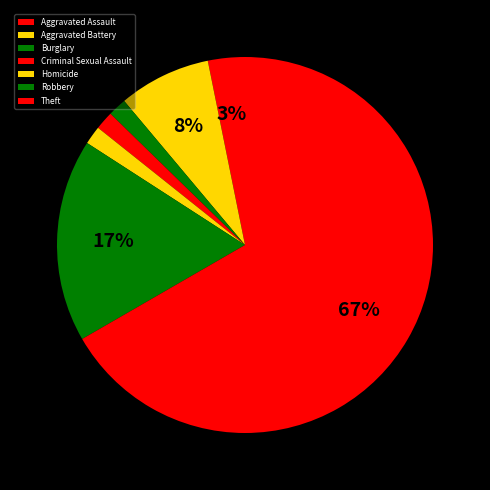

What is the smallest slice in the pie chart?

Burglary